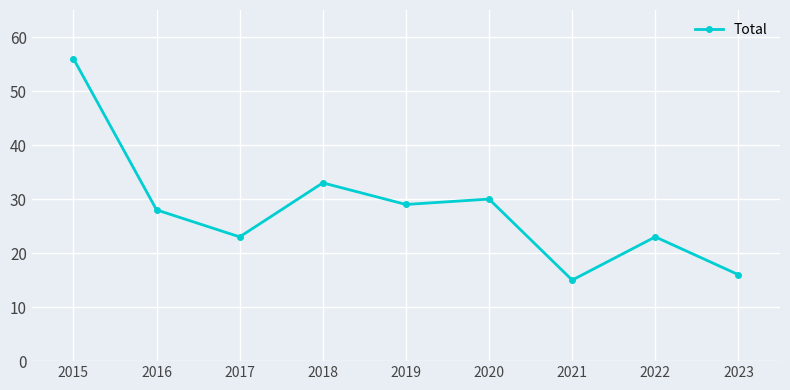

What is the change in value from 2018 to 2020?

-3